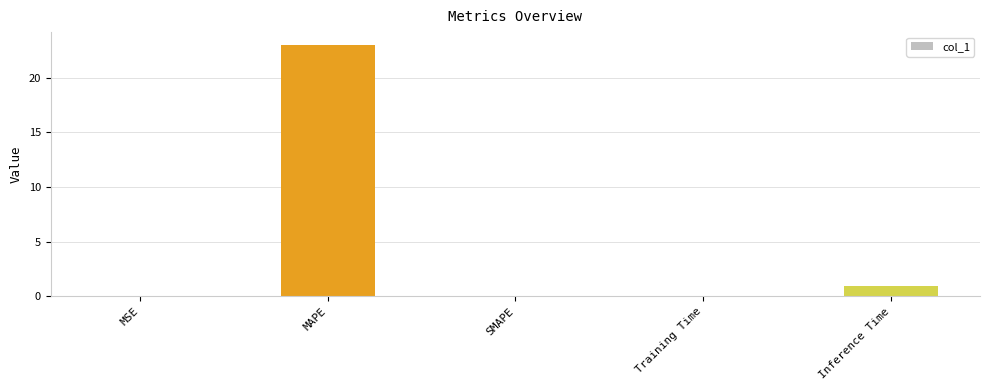

Which category has the highest value across all series?

MAPE